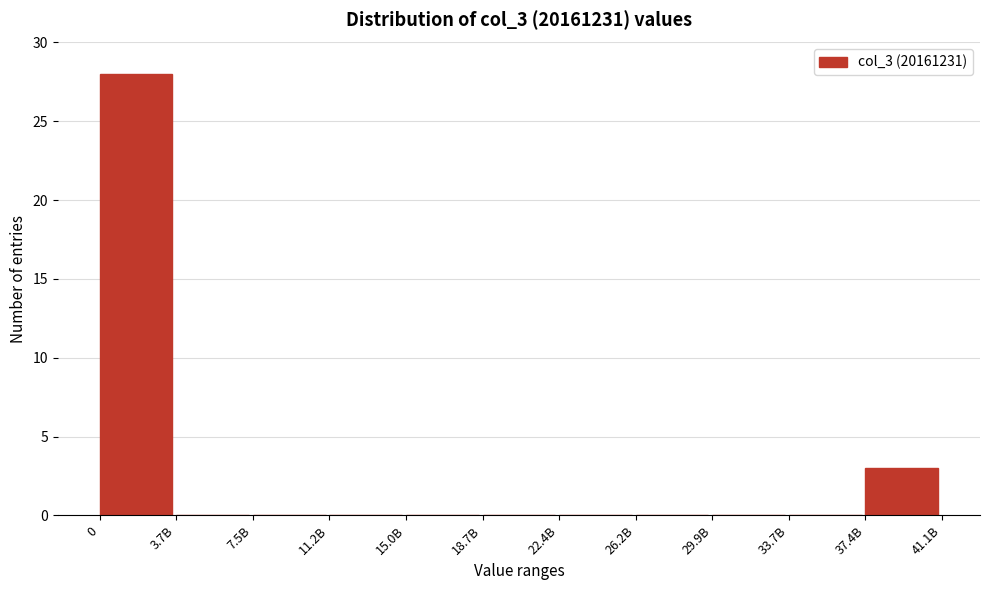

Reading left to right, transcribe all the data shown in this chart.

0=28	3.7B=0	7.5B=0	11.2B=0	15.0B=0	18.7B=0	22.4B=0	26.2B=0	29.9B=0	33.7B=0	37.4B=3